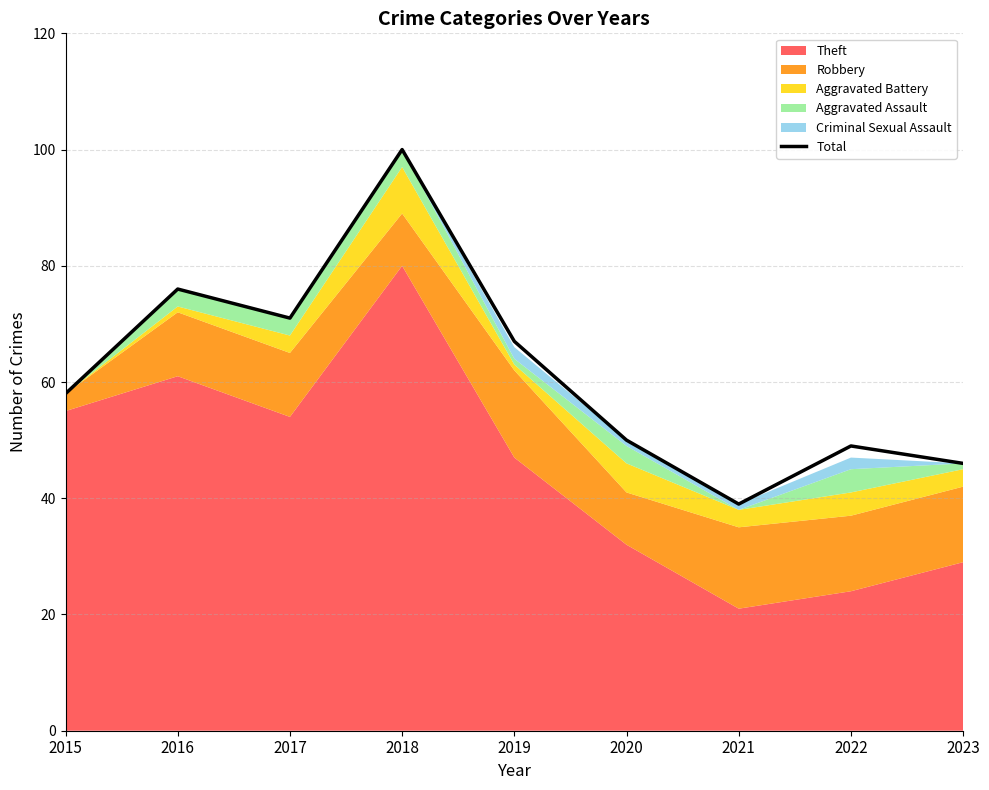

Reading left to right, what are all the values shown in this chart?

2015=58	2016=76	2017=71	2018=100	2019=67	2020=50	2021=39	2022=49	2023=46